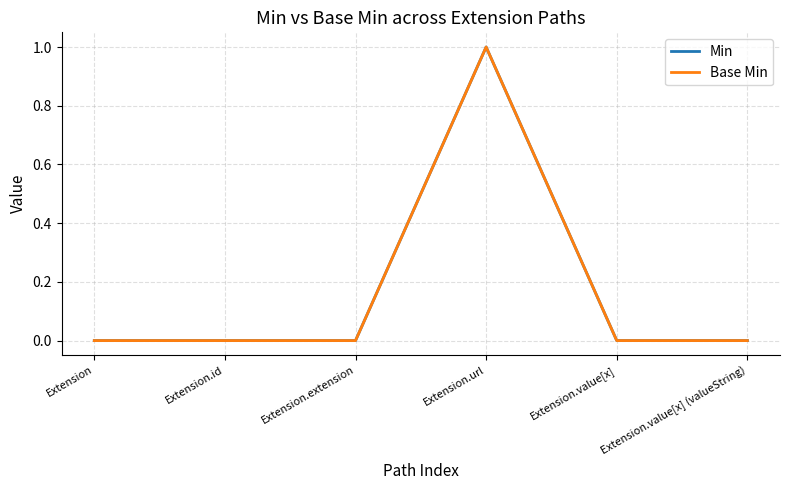

True or false: Base Min and Min cross at least once.

False